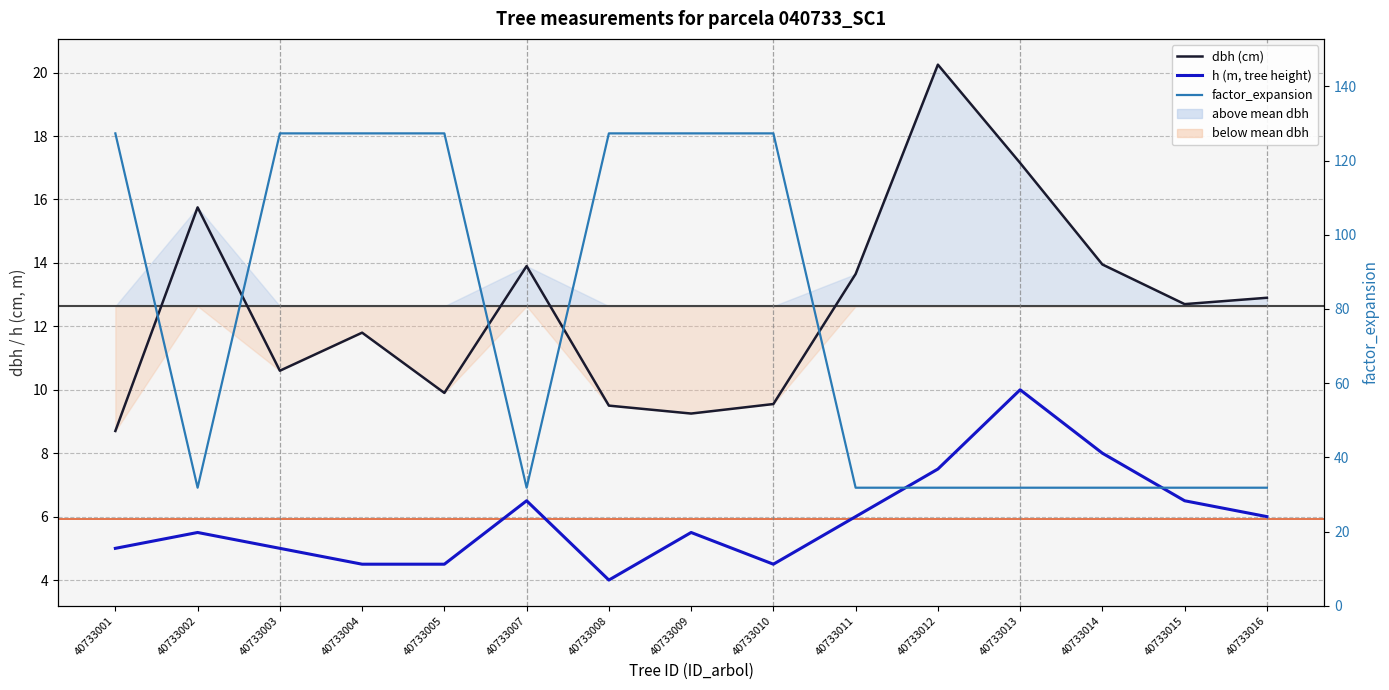

At how many categories does at least one series exceed 15?

15